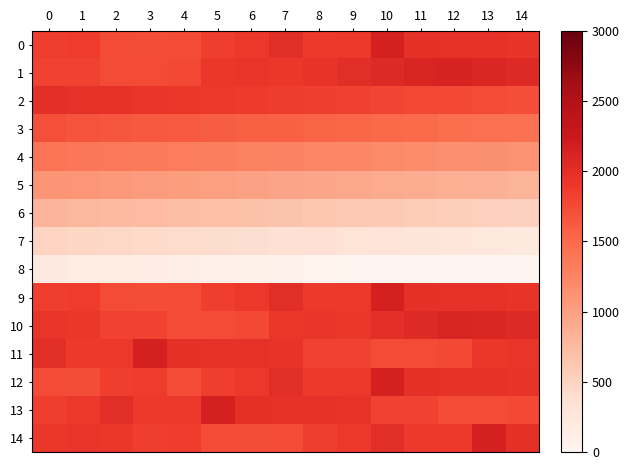

Which series has the largest total across all categories?

1